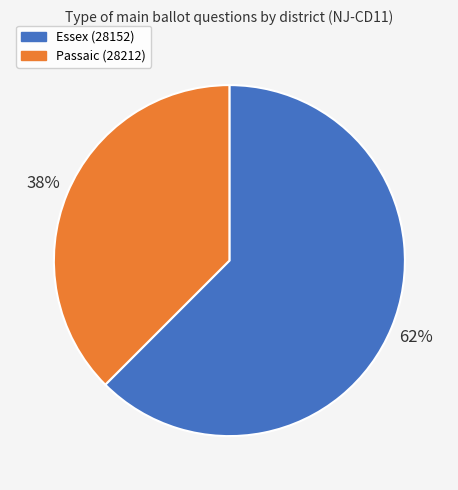

Rank the categories by value from highest to lowest.

Essex (28152), Passaic (28212)